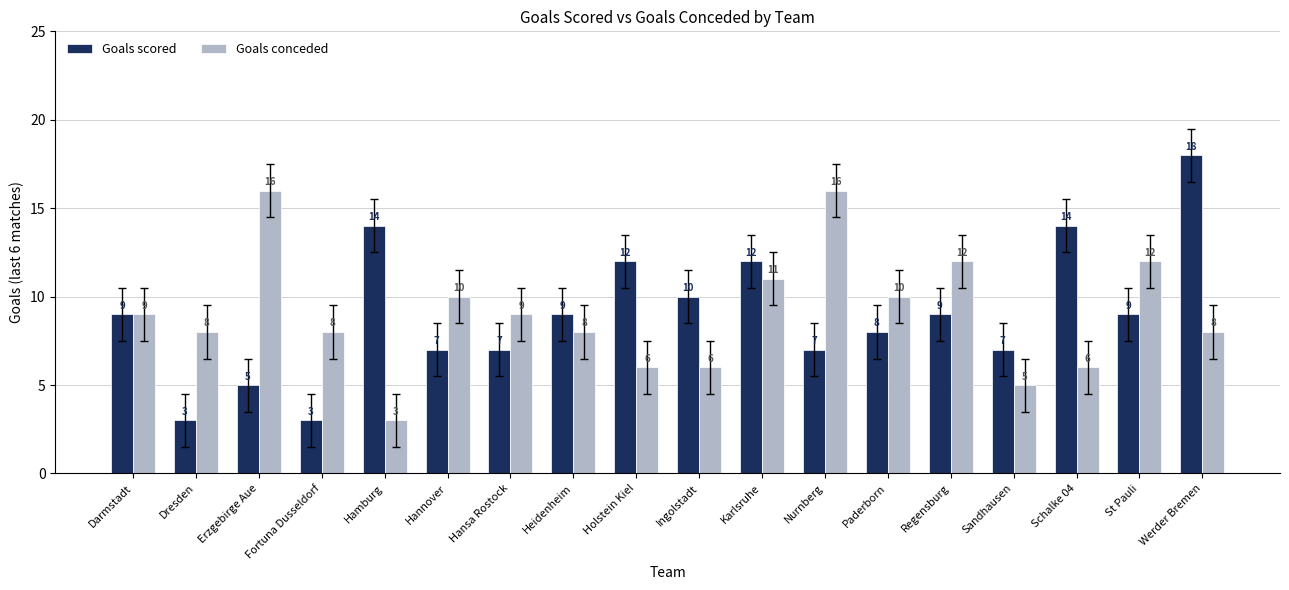

Reading left to right, list all the values displayed in this chart.

Goals scored: Darmstadt=9	Dresden=3	Erzgebirge Aue=5	Fortuna Dusseldorf=3	Hamburg=14	Hannover=7	Hansa Rostock=7	Heidenheim=9	Holstein Kiel=12	Ingolstadt=10	Karlsruhe=12	Nurnberg=7	Paderborn=8	Regensburg=9	Sandhausen=7	Schalke 04=14	St Pauli=9	Werder Bremen=18
Goals conceded: Darmstadt=9	Dresden=8	Erzgebirge Aue=16	Fortuna Dusseldorf=8	Hamburg=3	Hannover=10	Hansa Rostock=9	Heidenheim=8	Holstein Kiel=6	Ingolstadt=6	Karlsruhe=11	Nurnberg=16	Paderborn=10	Regensburg=12	Sandhausen=5	Schalke 04=6	St Pauli=12	Werder Bremen=8